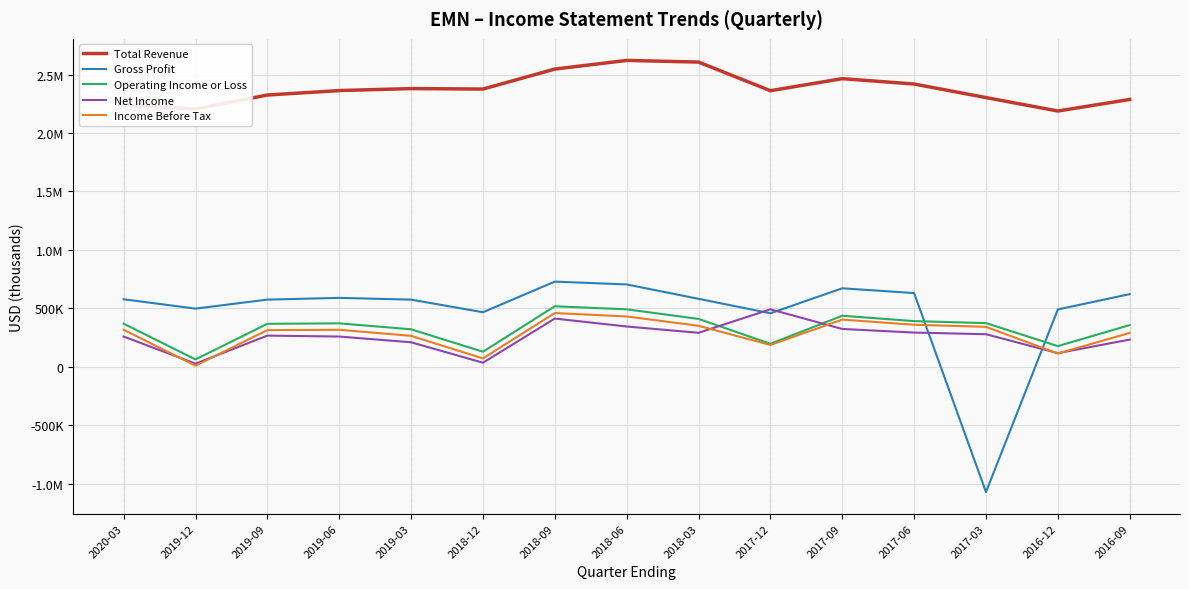

True or false: Operating Income or Loss and Income Before Tax cross at least once.

False